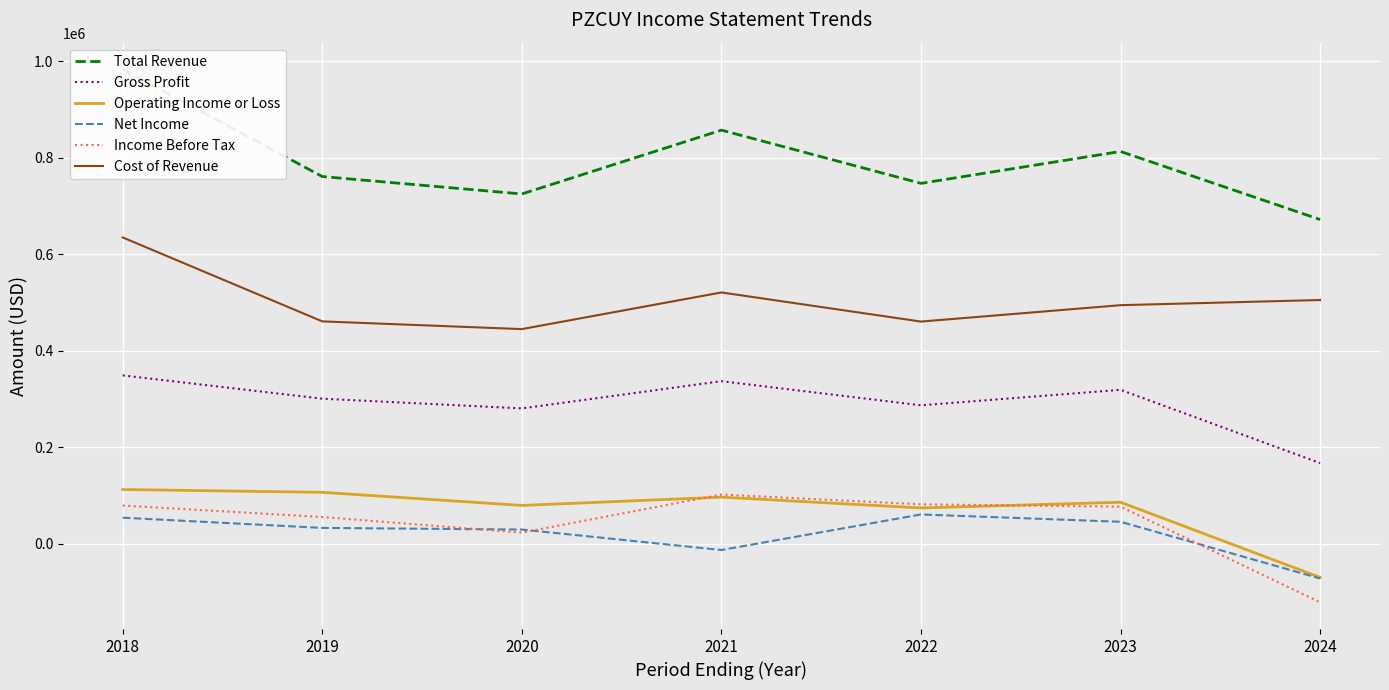

Reading right to left, extract all data points from this chart.

Total Revenue: 2024=671700	2023=812900	2022=746800	2021=857100	2020=724800	2019=760900	2018=983200
Gross Profit: 2024=166800	2023=318700	2022=286600	2021=336600	2020=280200	2019=300300	2018=348600
Operating Income or Loss: 2024=-70200	2023=85600	2022=73800	2021=96200	2020=79000	2019=106200	2018=112000
Net Income: 2024=-72500	2023=45100	2022=60300	2021=-13400	2020=29000	2019=32400	2018=53600
Income Before Tax: 2024=-122000	2023=76500	2022=81300	2021=101600	2020=22600	2019=55000	2018=78700
Cost of Revenue: 2024=504900	2023=494200	2022=460200	2021=520600	2020=444600	2019=460600	2018=634600